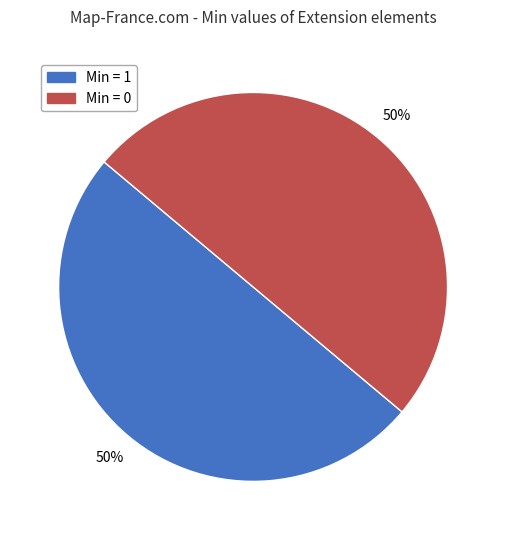

What is the ratio of the value at Min = 0 to the value at Min = 1?

1.0